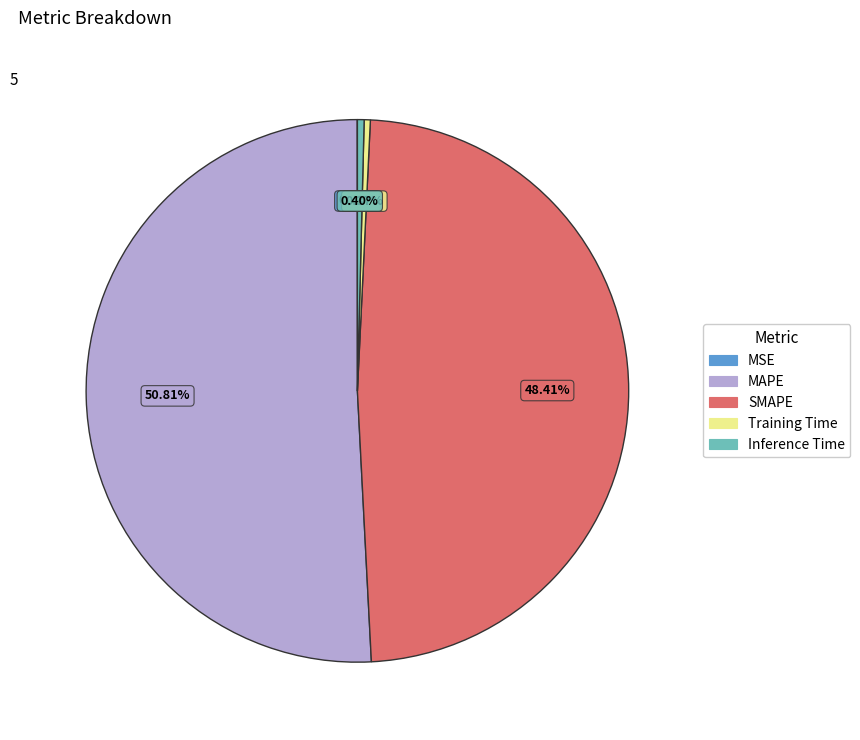

Which has a higher value, SMAPE or Inference Time?

SMAPE